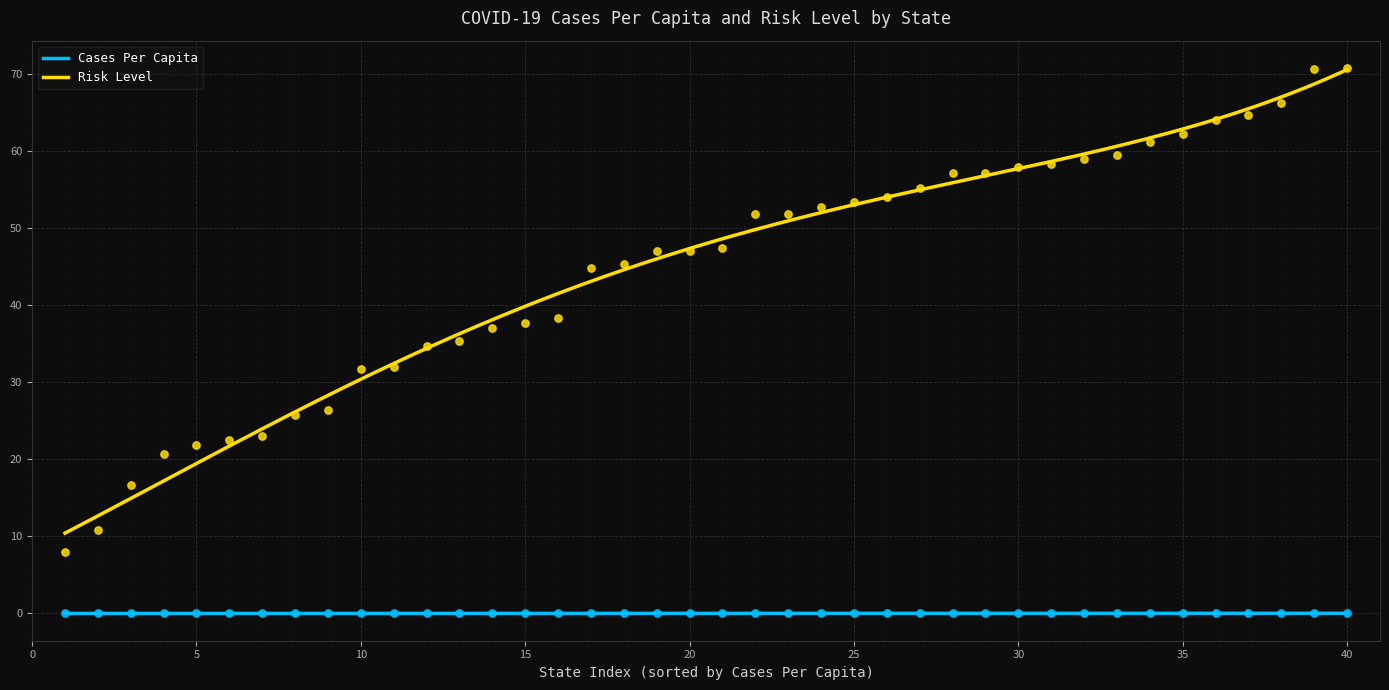

Which series contains the lowest Y value?

Cases Per Capita